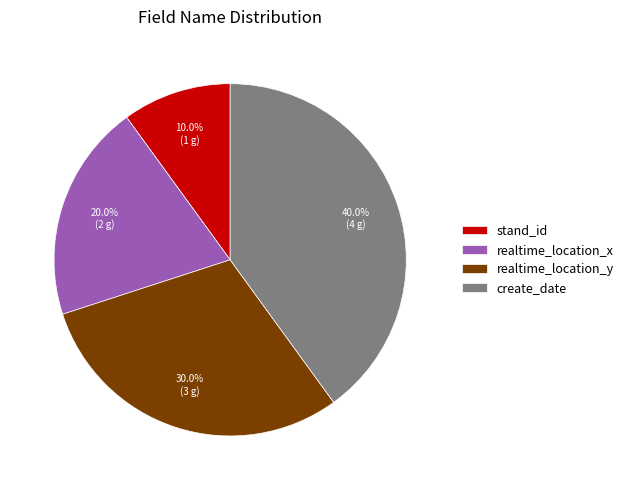

Rank the categories by value from lowest to highest.

stand_id, realtime_location_x, realtime_location_y, create_date